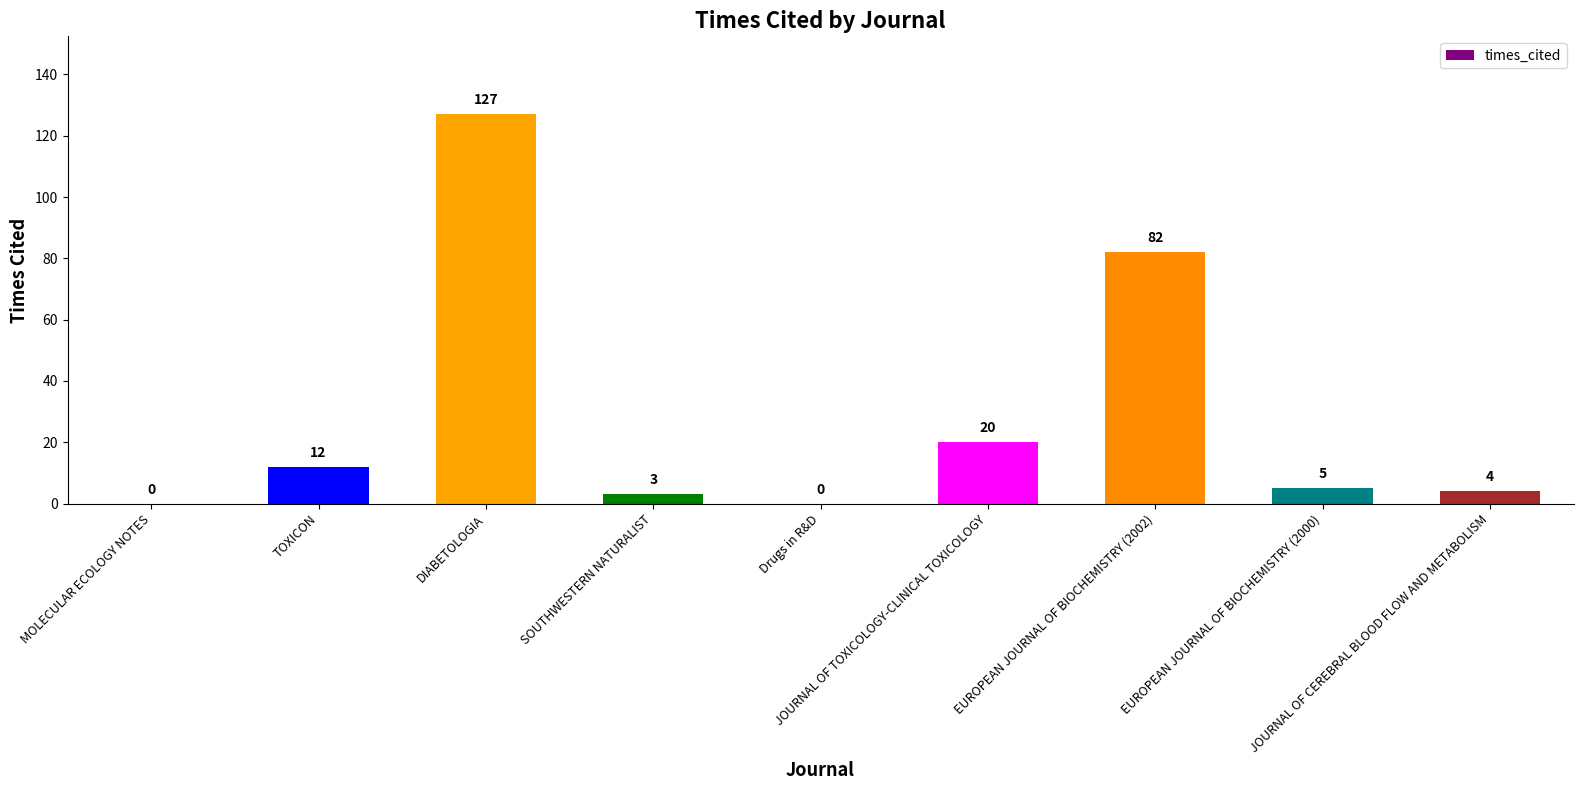

What is the maximum value shown in the chart?

127